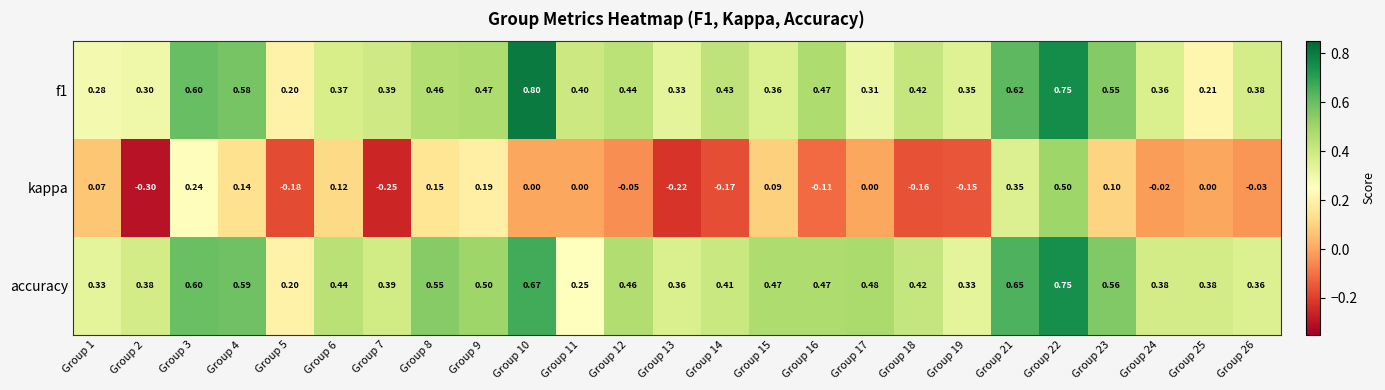

What is the spread (max minus min) of values at Group 14?

0.6